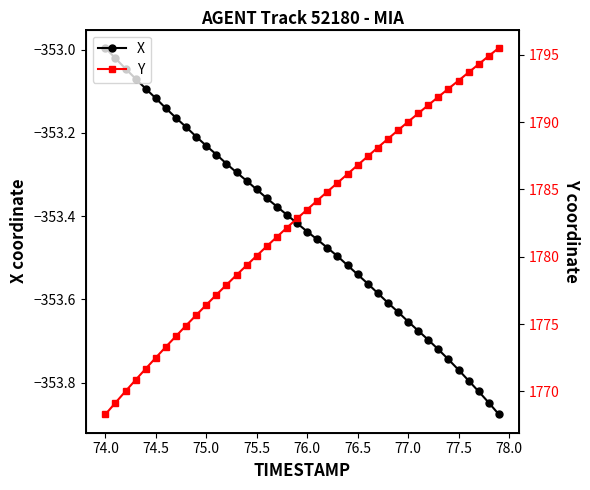

How many values in the X series are below -353?

39